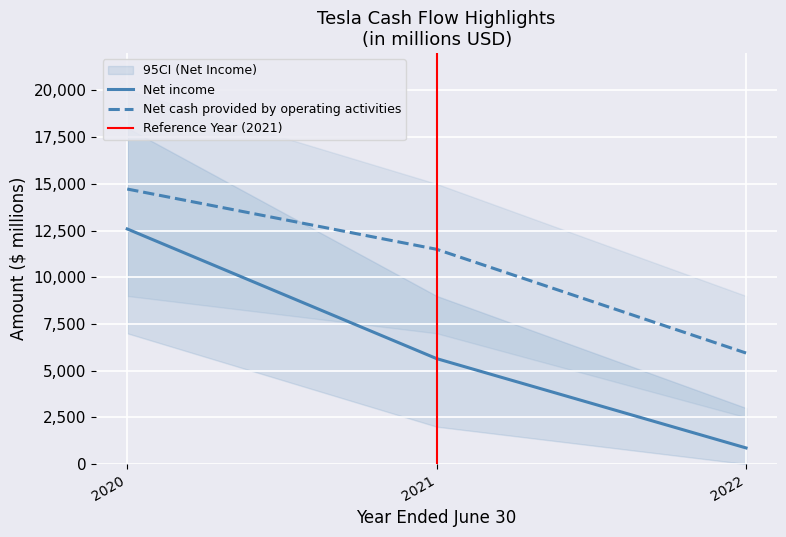

Reading right to left, extract all data points from this chart.

Net income: 862	5644	12587
Net cash provided by operating activities: 5943	11497	14724